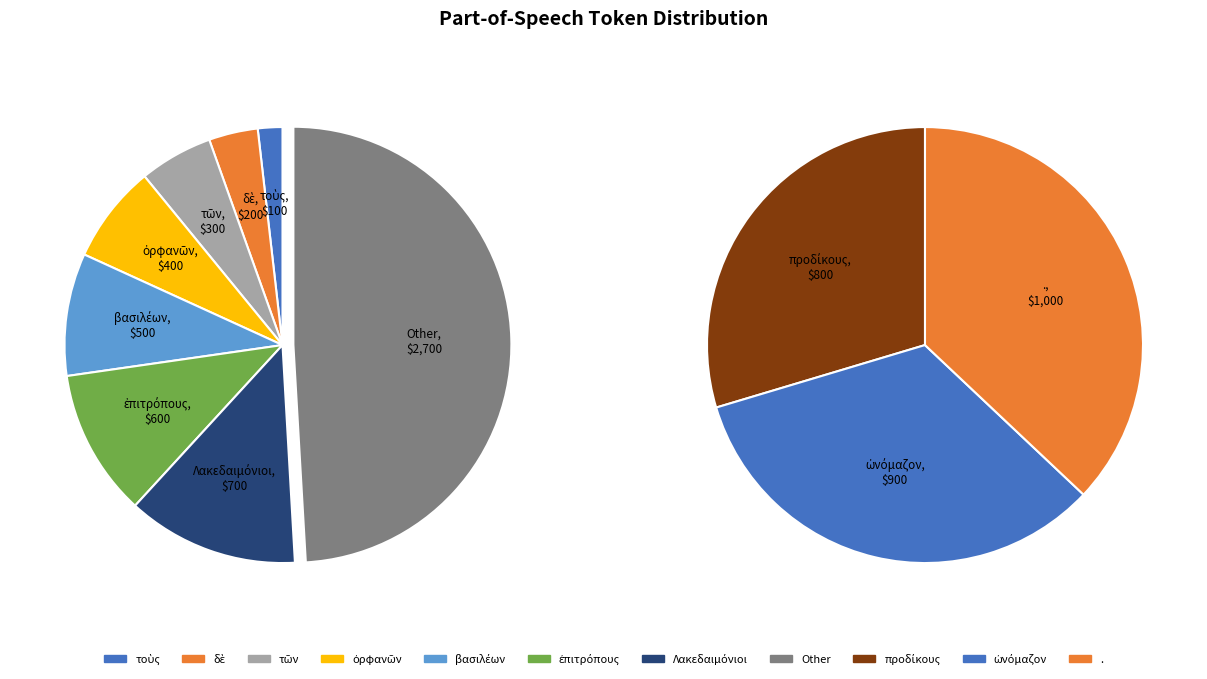

What is the ratio of the value at τῶν to the value at τοὺς?

3.0